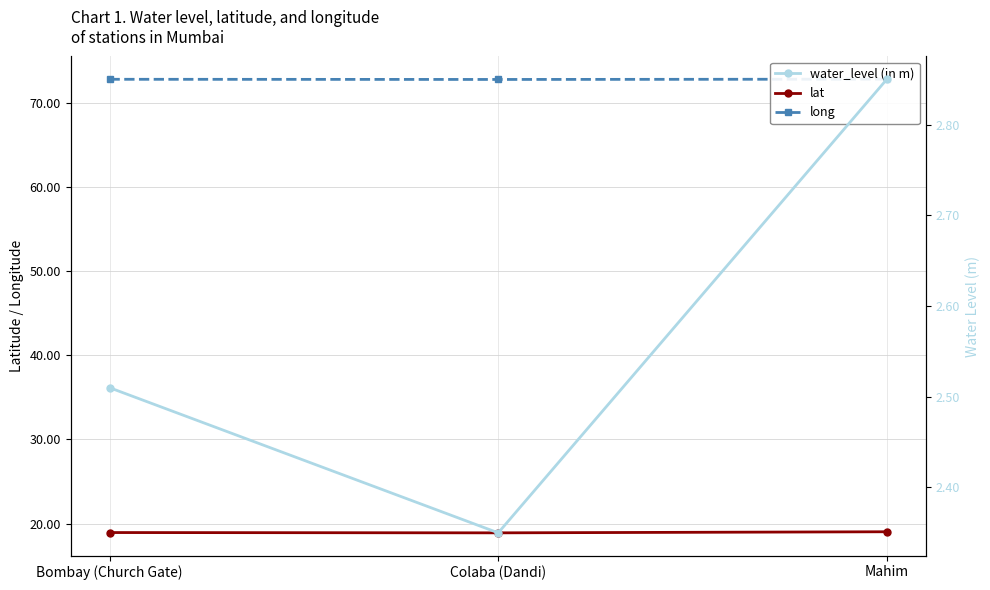

Rank the categories by long value from lowest to highest.

Colaba (Dandi), Bombay (Church Gate), Mahim